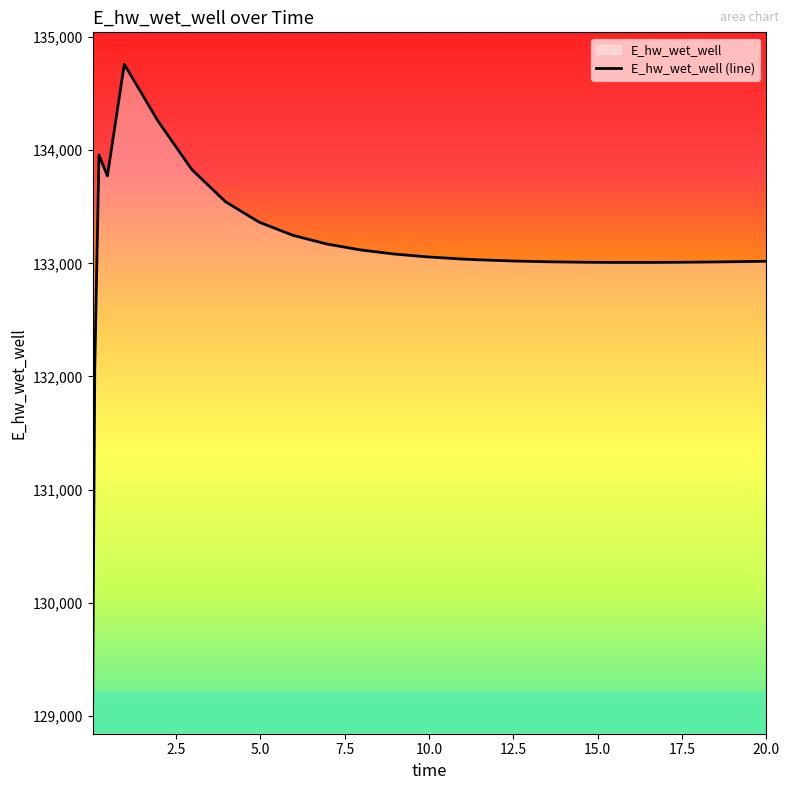

What is the maximum value shown in the chart?

134760.2